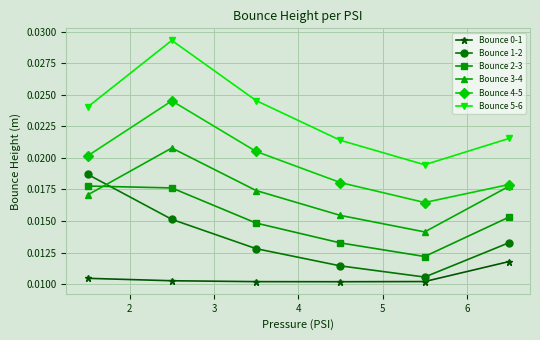

How many Bounce 5-6 values are between 0 and 1?

6